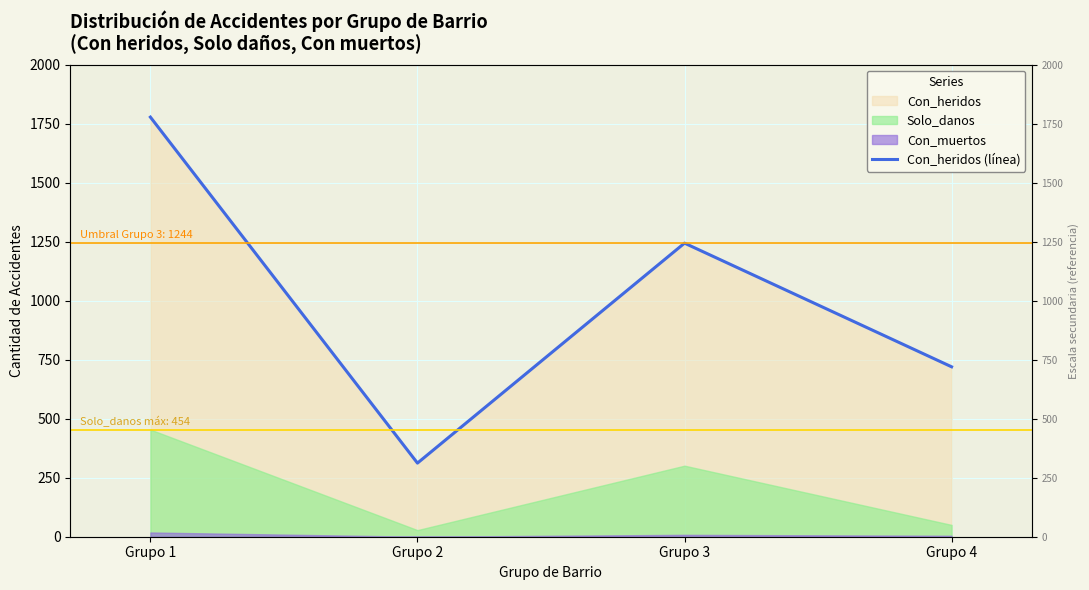

What is the change in value from Grupo 3 to Grupo 4?

-524